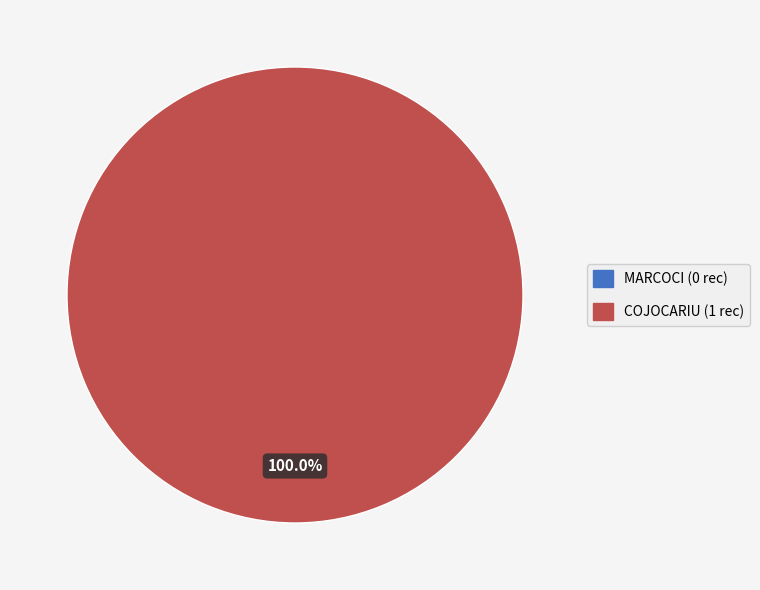

To the nearest percent, what is the difference between the COJOCARIU and MARCOCI slice percentages?

100%